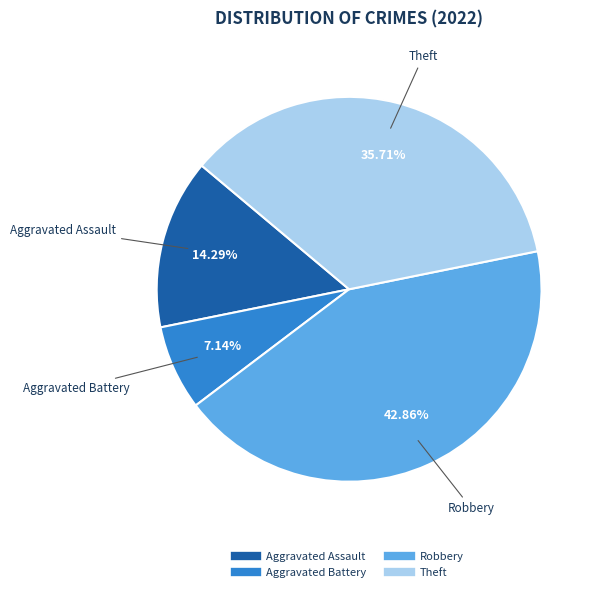

To the nearest percent, what percentage of the pie is Robbery?

43%